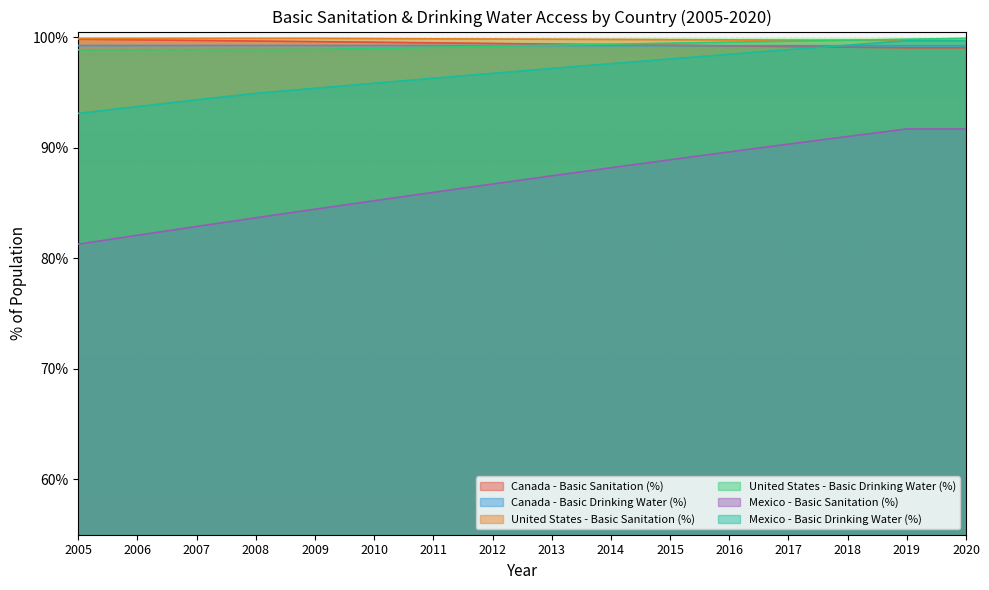

How many lines are shown in the chart?

6